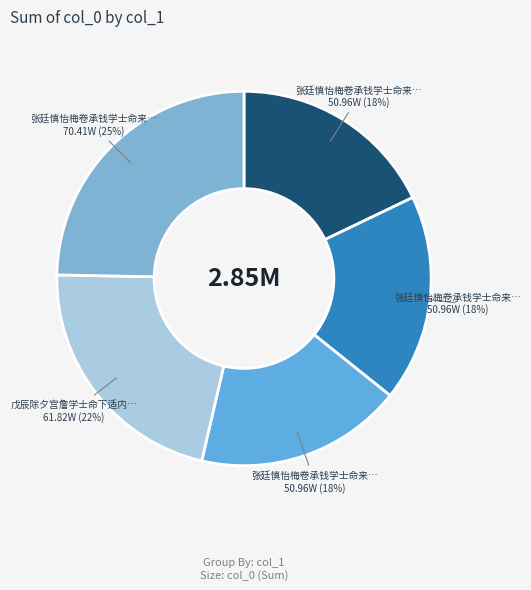

To the nearest percent, what is the difference between the largest and smallest slice percentages?

7%